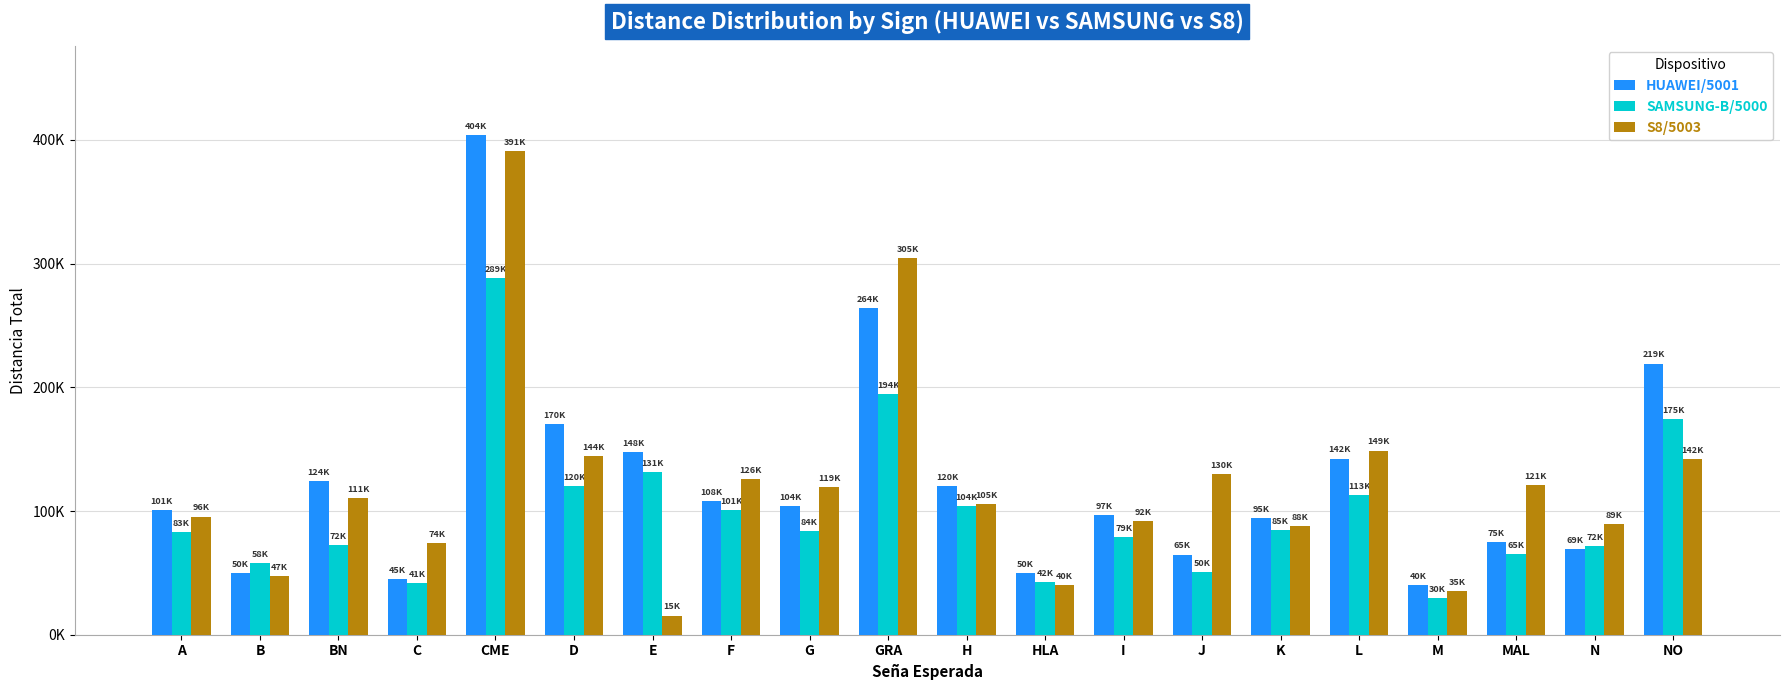

At how many categories does at least one series exceed 39176?

20